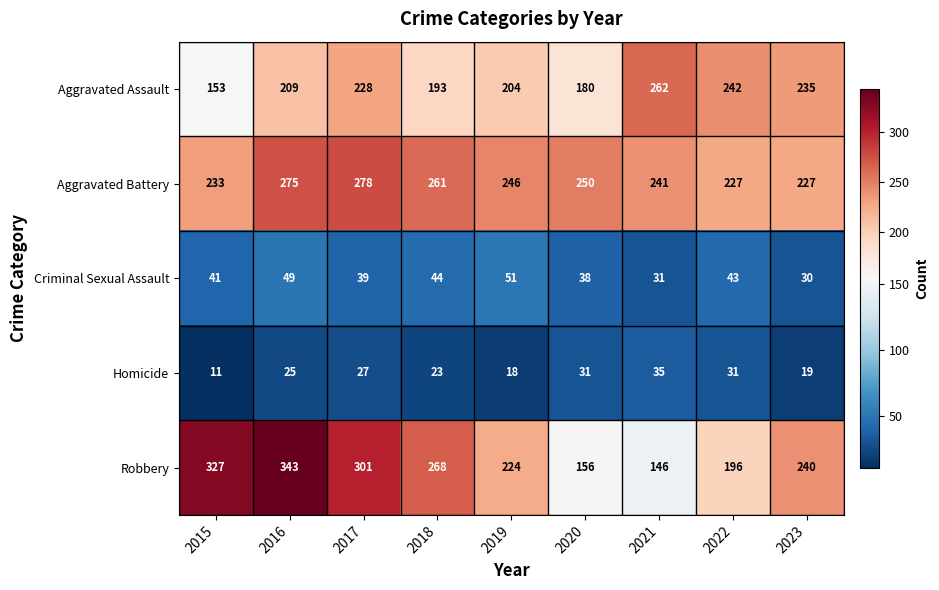

What is the difference between the Aggravated Assault values at 2019 and 2015?

51